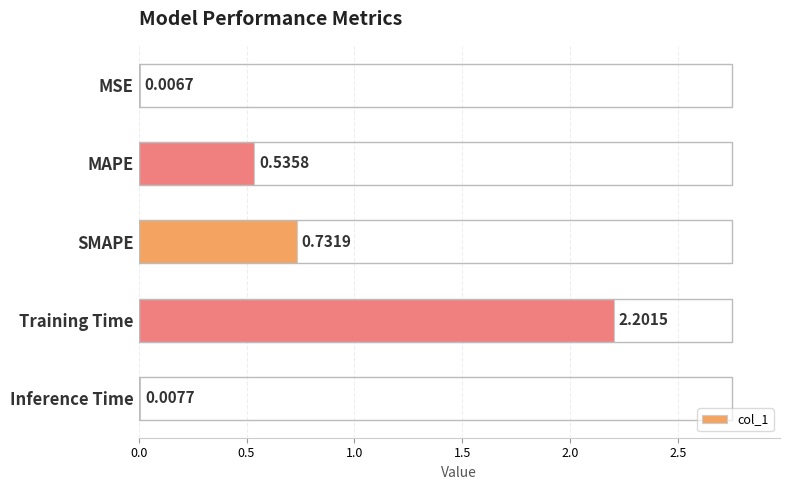

Which label corresponds to the largest value in the chart?

Training Time